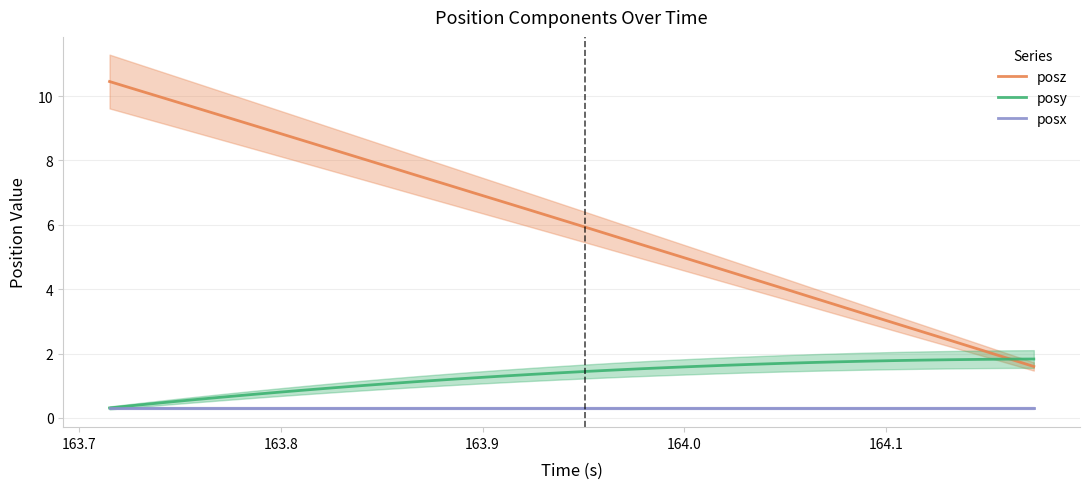

Count the number of categories in the chart.

34